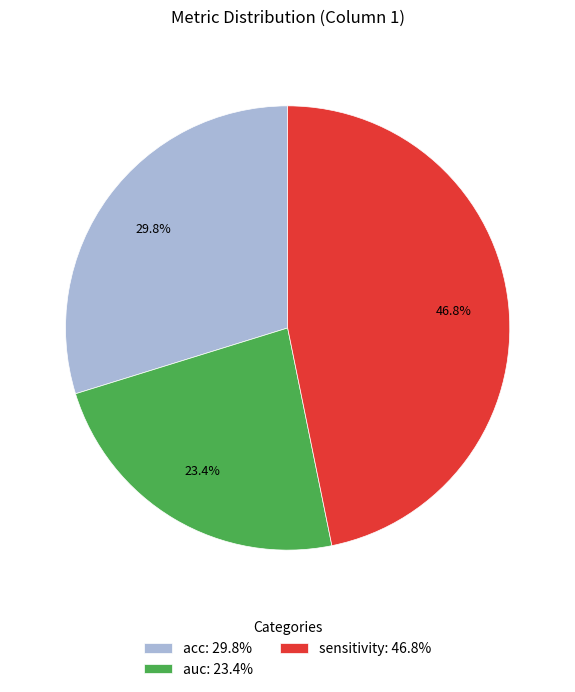

Which slice is the smallest?

auc: 23.4%